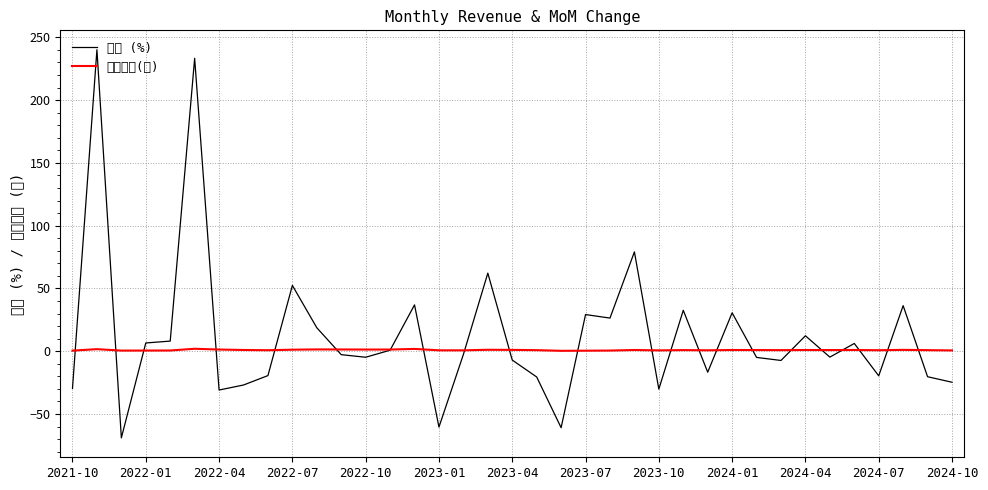

How many lines are shown in the chart?

2